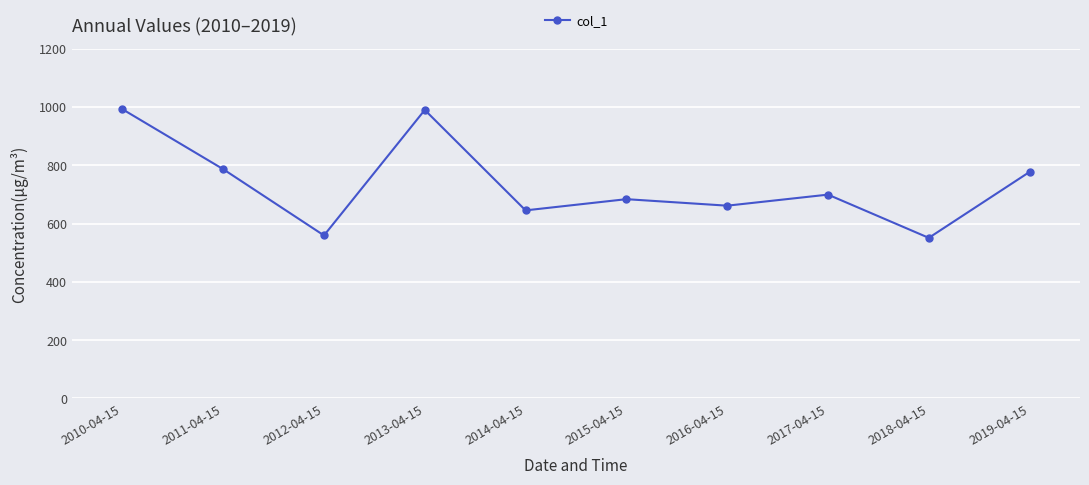

What is the average value?

734.8